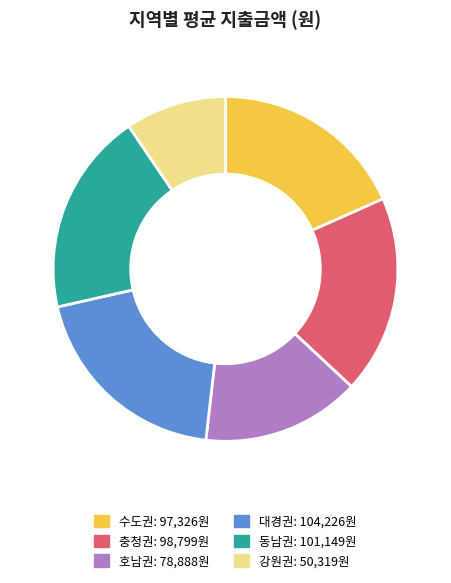

Is 호남권 the majority of the pie?

No